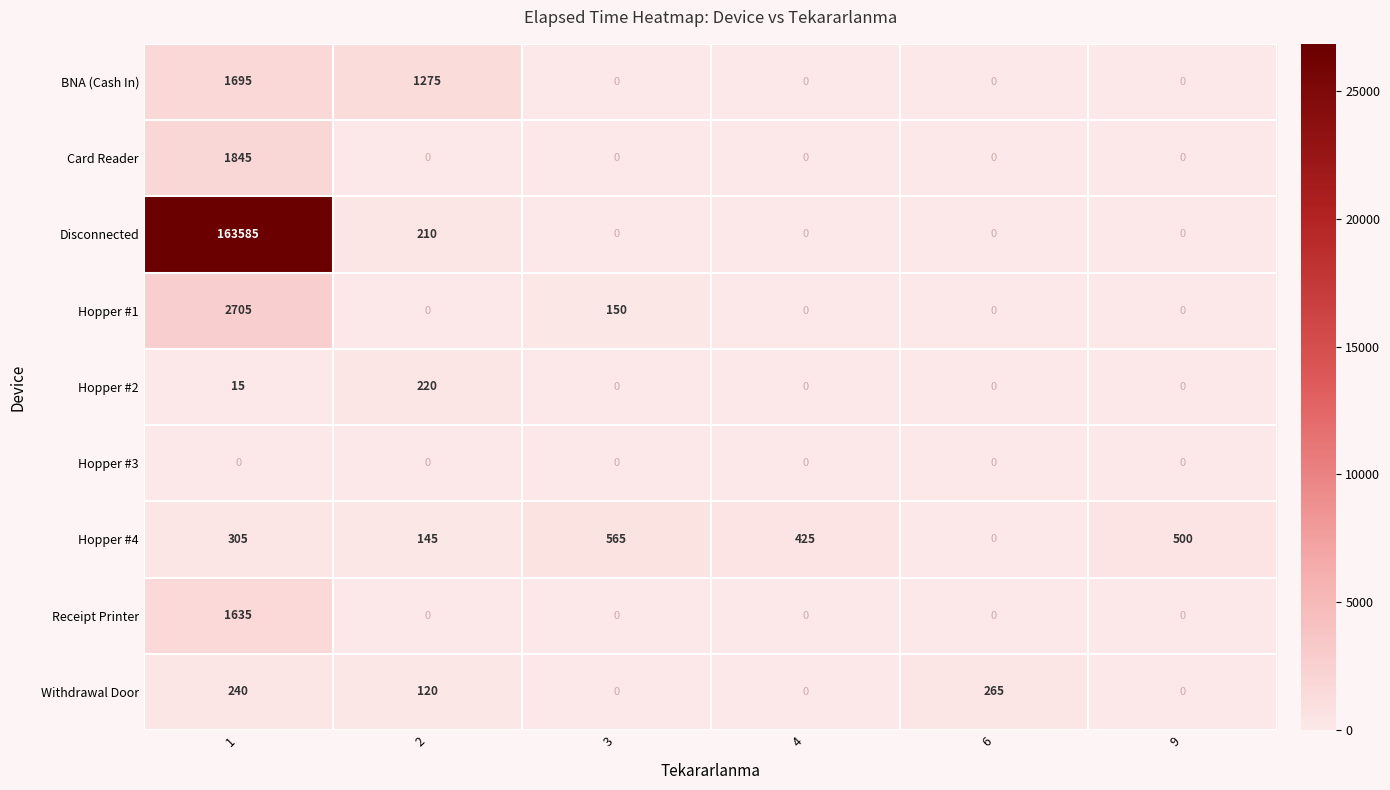

The Disconnected series shows 0 at 9. True or false?

True